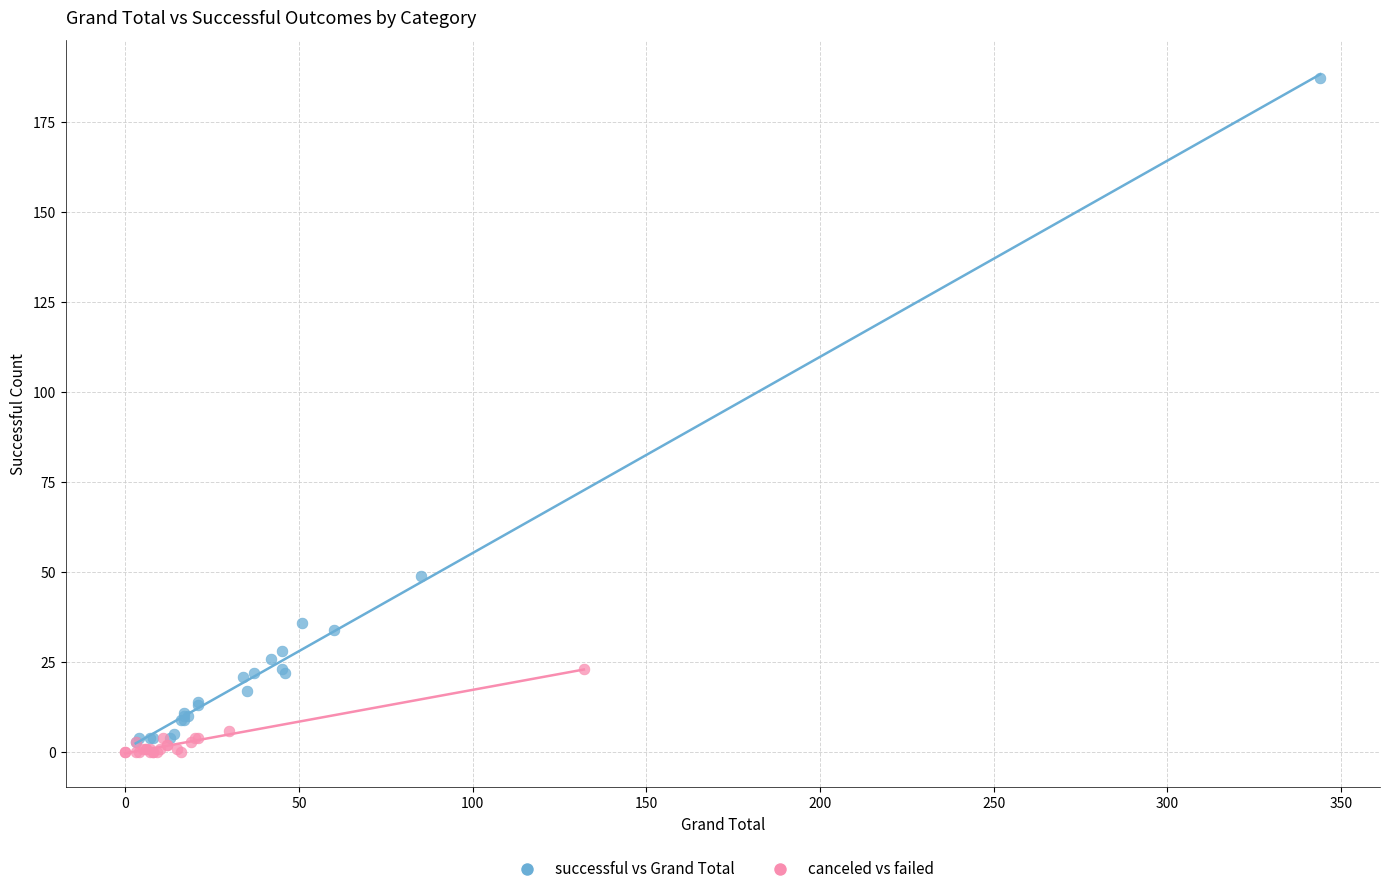

What are all the series names shown in the legend?

successful vs Grand Total, canceled vs failed